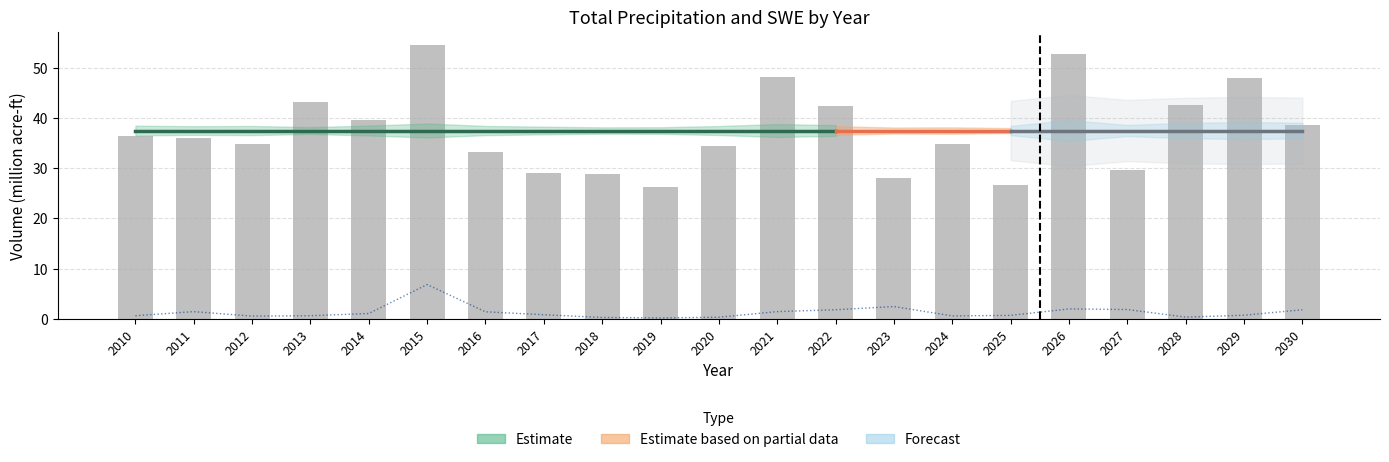

At how many categories does at least one series exceed 33?

15